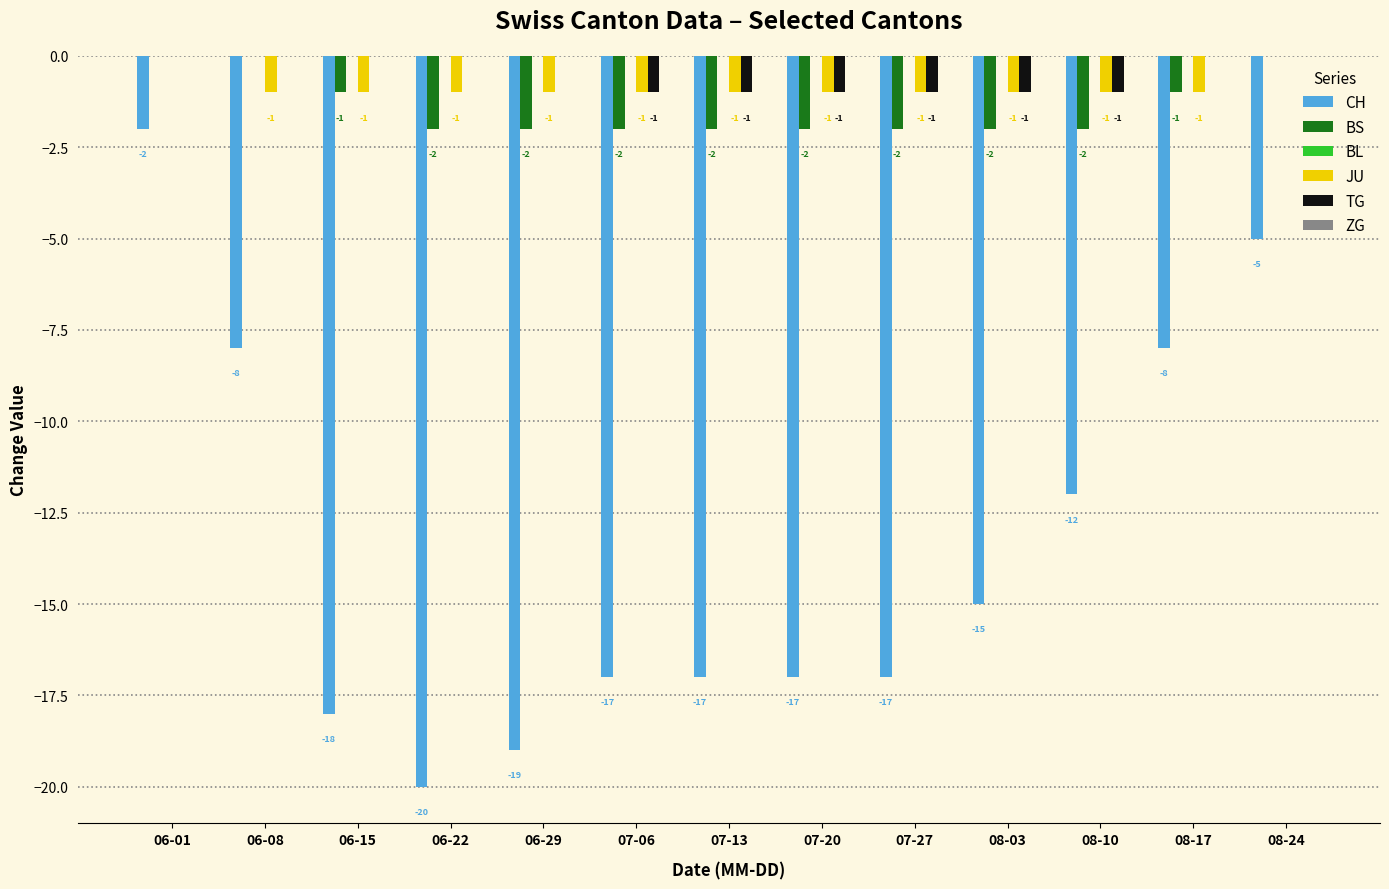

Are the bars grouped side by side (vs. stacked)?

Yes